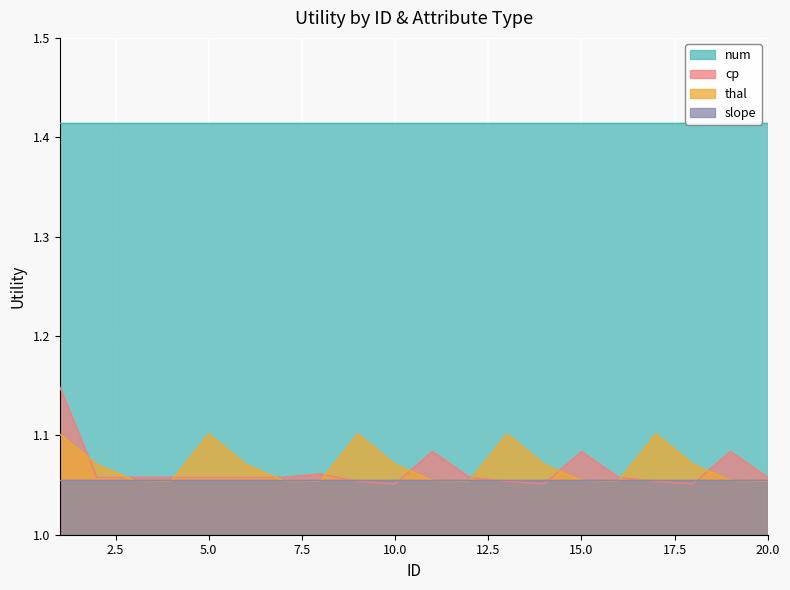

What is the sum of all cp values?

21.3